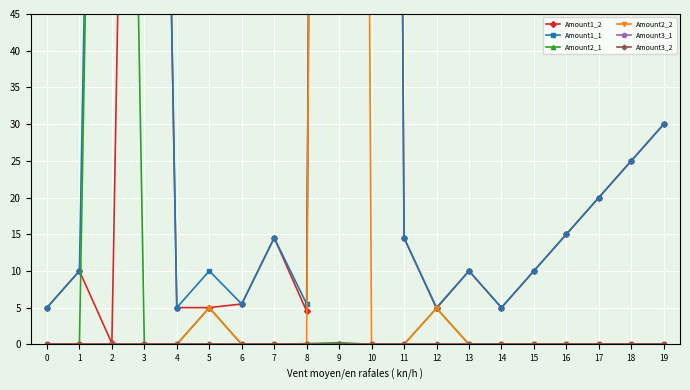

What is the minimum value for Amount1_2?

0.1